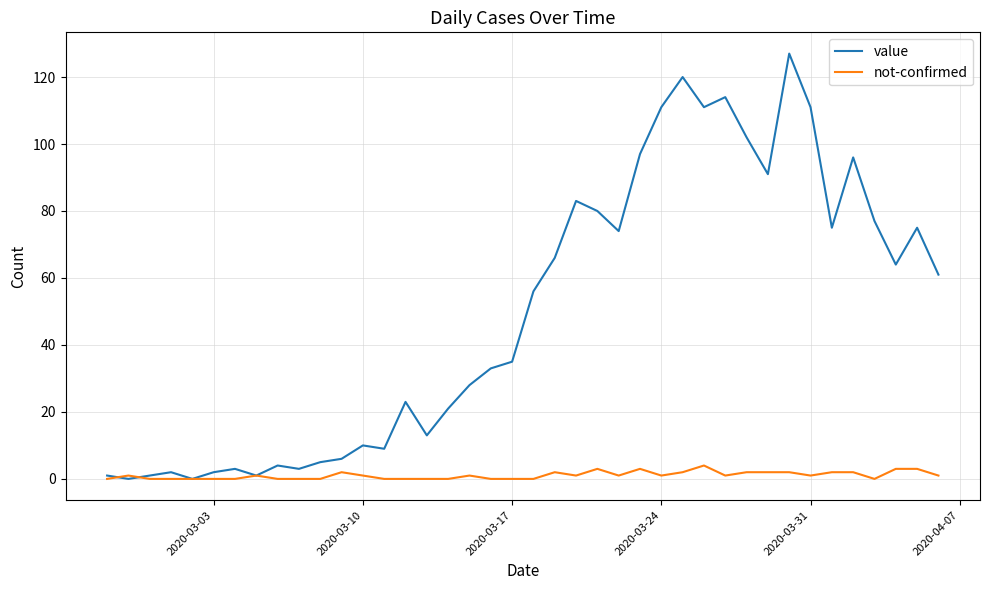

What are all the series names shown in the legend?

value, not-confirmed